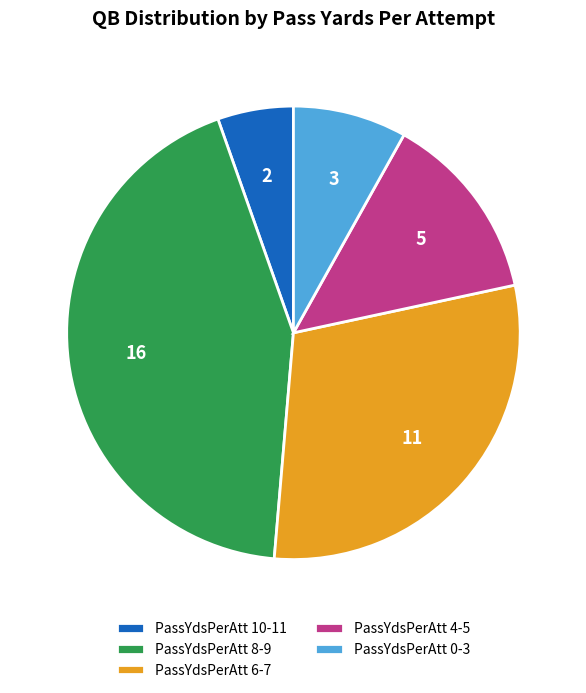

Between PassYdsPerAtt 8-9 and PassYdsPerAtt 10-11, which is larger?

PassYdsPerAtt 8-9